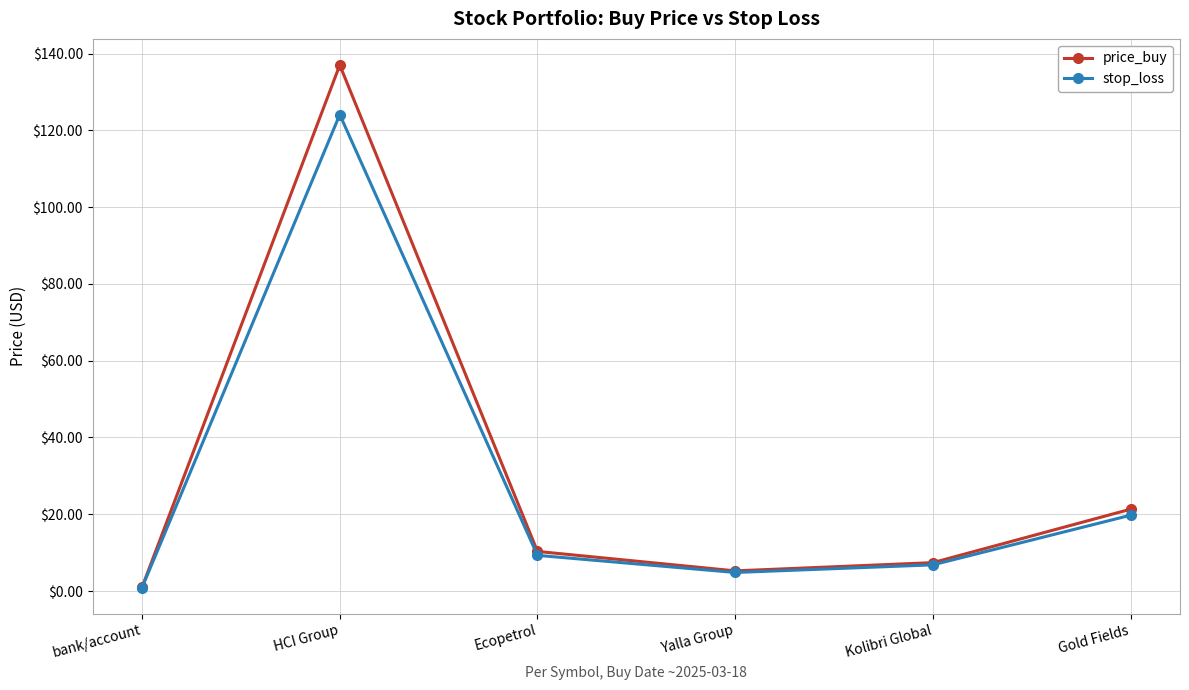

What is the lowest value of the price_buy series?

1.0